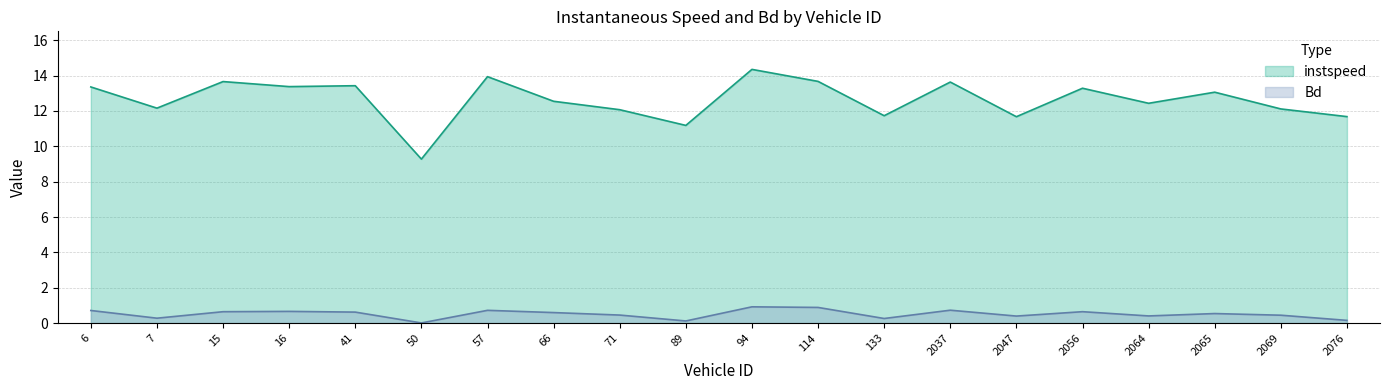

At which category is the sum across all series the highest?

94